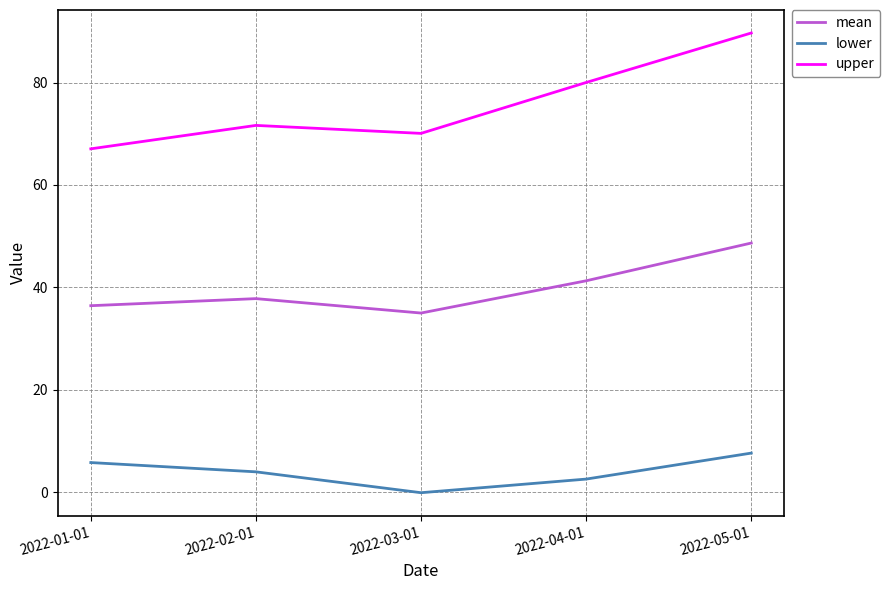

True or false: upper has more than 1 points higher than both neighbors.

False